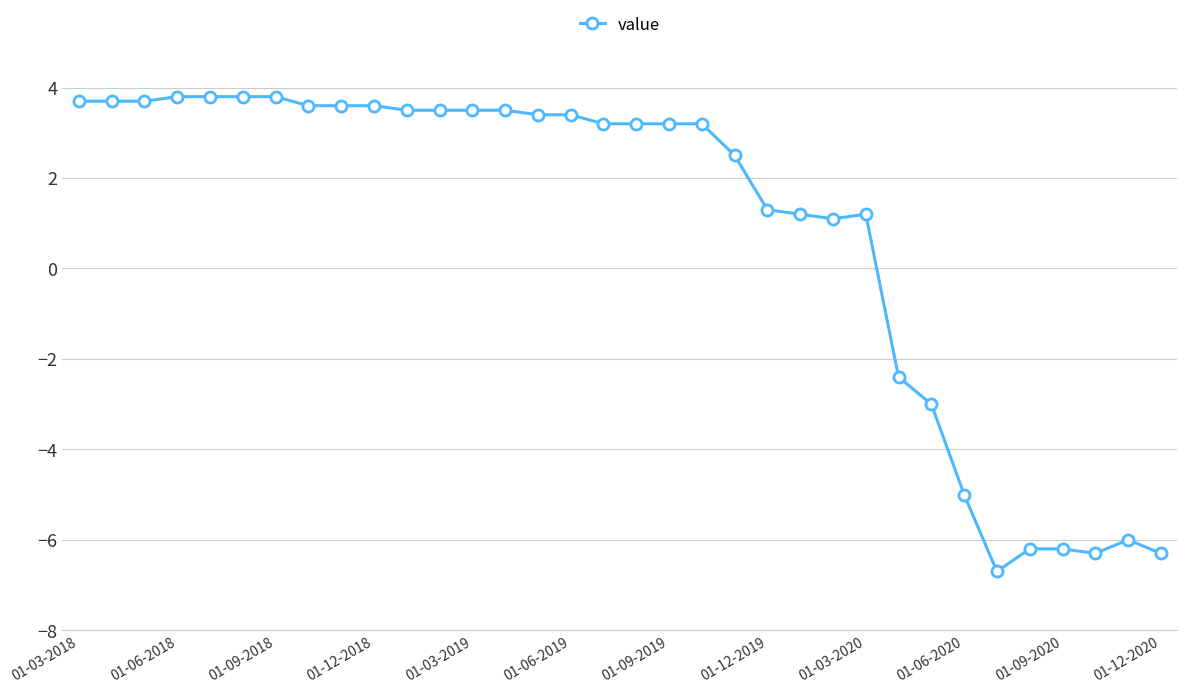

What is the average value?

0.9